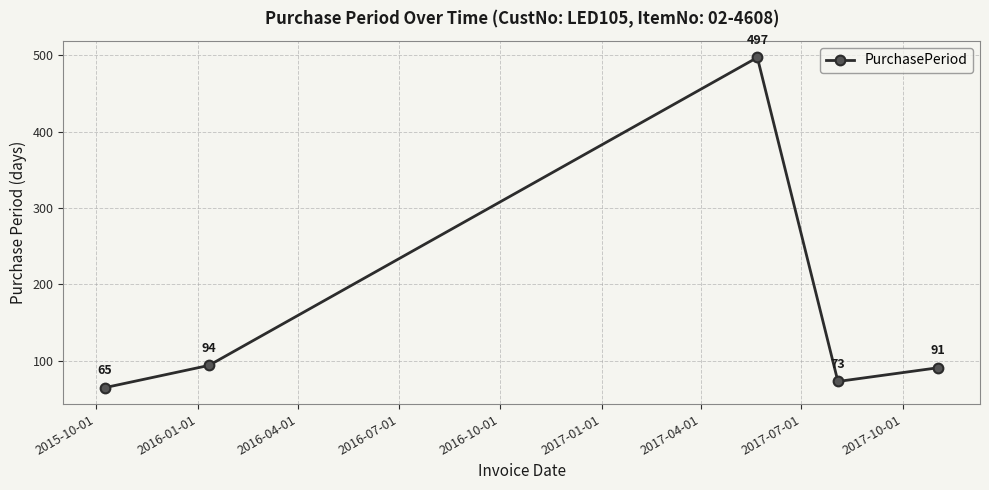

Count the number of categories in the chart.

5